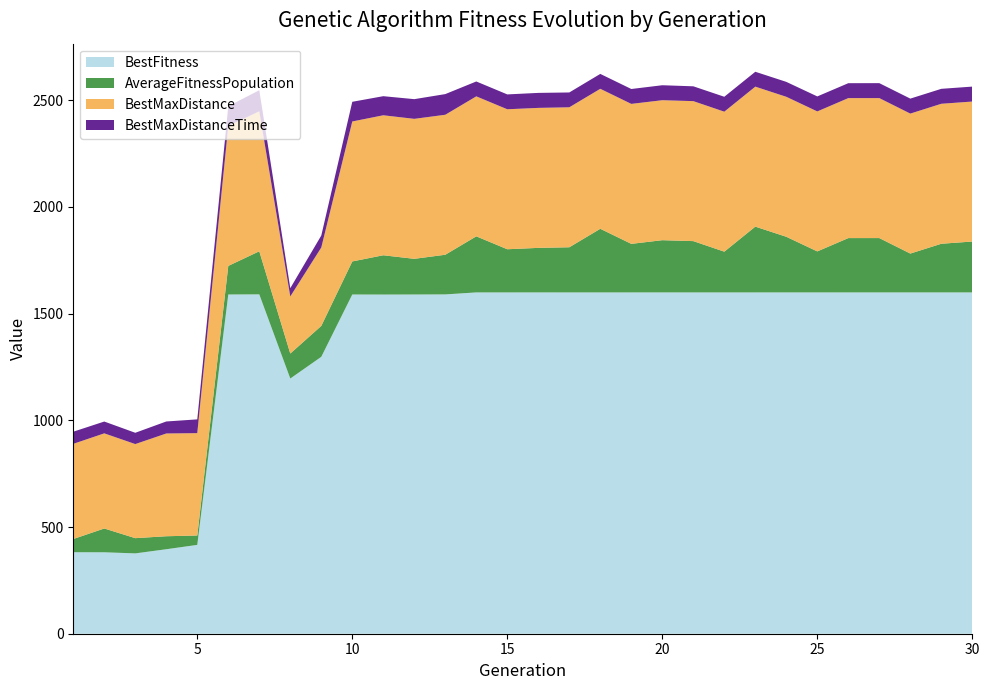

Reading left to right, what are all the values shown in this chart?

BestFitness: 1=381.9	2=381.6	3=376.4	4=395.9	5=416.3	6=1589.7	7=1590.4	8=1195.9	9=1297.7	10=1589.7	11=1589.4	12=1589.7	13=1590.2	14=1599.5	15=1599.5	16=1599.5	17=1599.4	18=1599.5	19=1599.5	20=1599.5	21=1599.4	22=1599.5	23=1599.5	24=1599.5	25=1599.5	26=1599.5	27=1599.5	28=1599.5	29=1599.5	30=1599.5
AverageFitnessPopulation: 1=61.9	2=111.5	3=71.4	4=60.9	5=44.0	6=134.0	7=201.9	8=117.2	9=144.9	10=154.9	11=184.2	12=167.2	13=185.9	14=262.8	15=202.4	16=208.8	17=211.6	18=298.3	19=227.6	20=244.7	21=240.5	22=191.0	23=308.4	24=260.8	25=192.2	26=254.6	27=254.7	28=182.0	29=228.1	30=238.5
BestMaxDistance: 1=446.0	2=445.9	3=440.9	4=481.6	5=479.6	6=656.0	7=656.0	8=267.5	9=367.5	10=656.0	11=656.0	12=656.0	13=656.0	14=656.0	15=656.0	16=656.0	17=656.0	18=656.0	19=656.0	20=656.0	21=656.0	22=656.0	23=656.0	24=656.0	25=656.0	26=656.0	27=656.0	28=656.0	29=656.0	30=656.0
BestMaxDistanceTime: 1=56.9	2=55.3	3=52.9	4=56.2	5=64.6	6=92.3	7=98.7	8=38.8	9=56.1	10=92.2	11=89.5	12=92.3	13=96.8	14=69.7	15=69.6	16=70.2	17=69.5	18=69.8	19=69.7	20=70.2	21=69.4	22=69.9	23=69.7	24=69.9	25=70.3	26=69.9	27=70.0	28=70.2	29=70.0	30=70.0